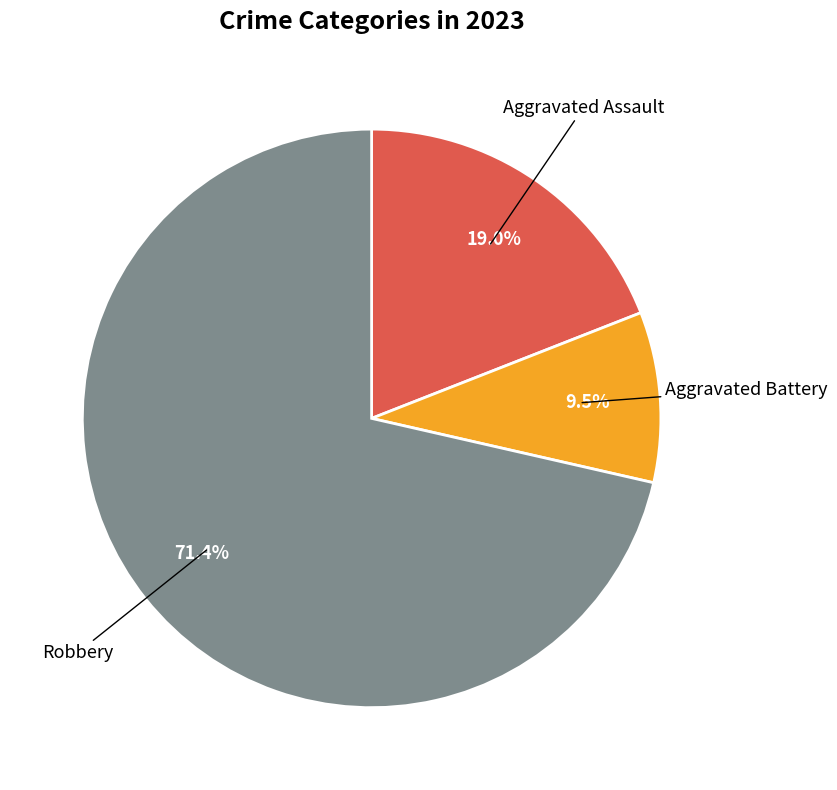

To the nearest percent, what is the difference between the largest and smallest slice percentages?

62%